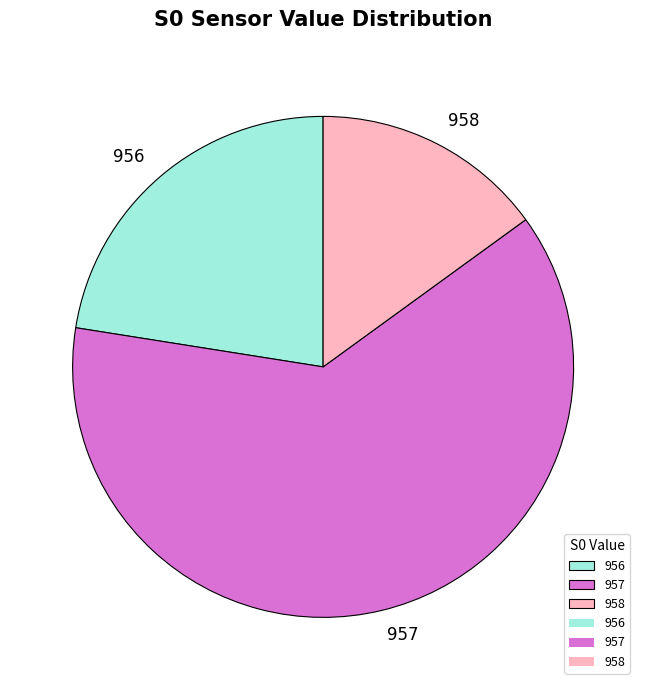

Does 957 represent more than half of the total?

Yes